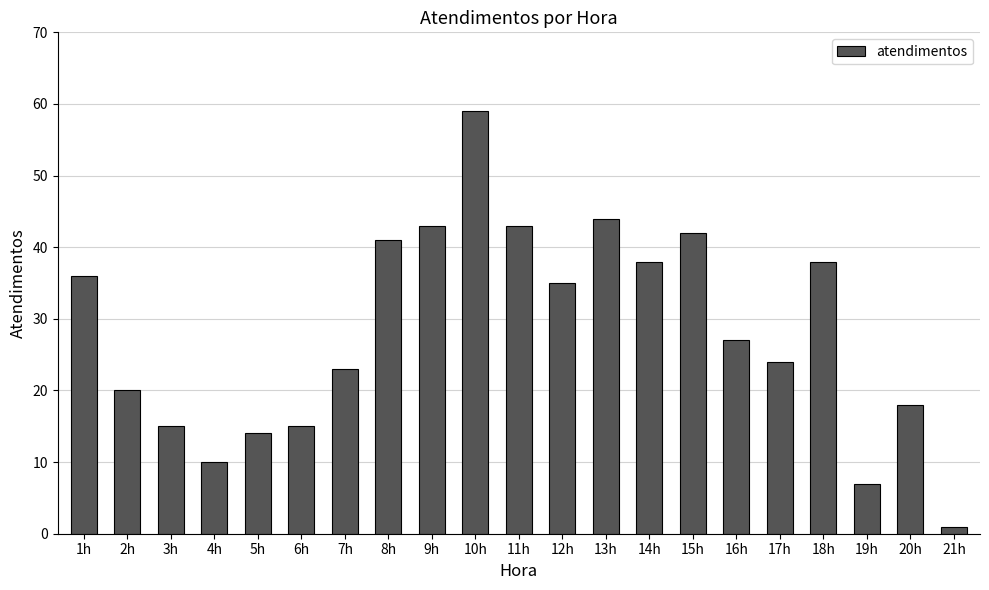

What is the label of the 9th bar from the right?

13h